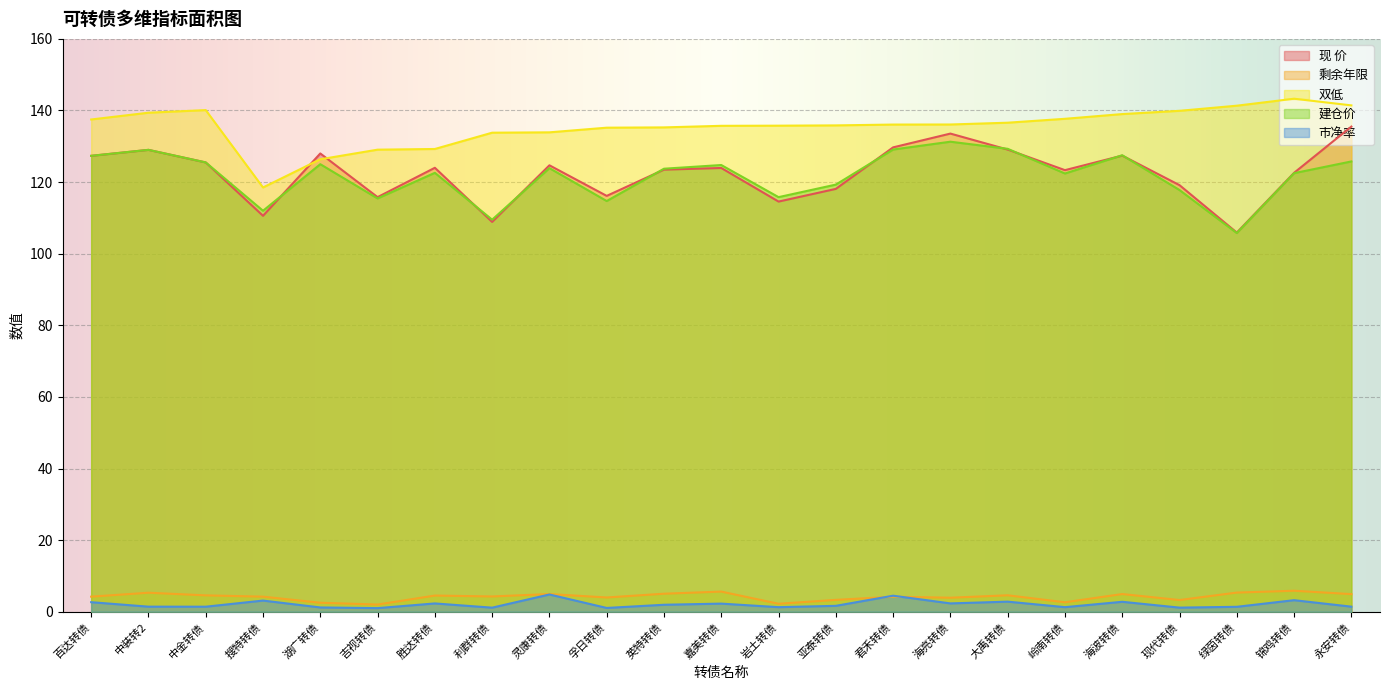

Where is the first local minimum for 双低?

搜特转债